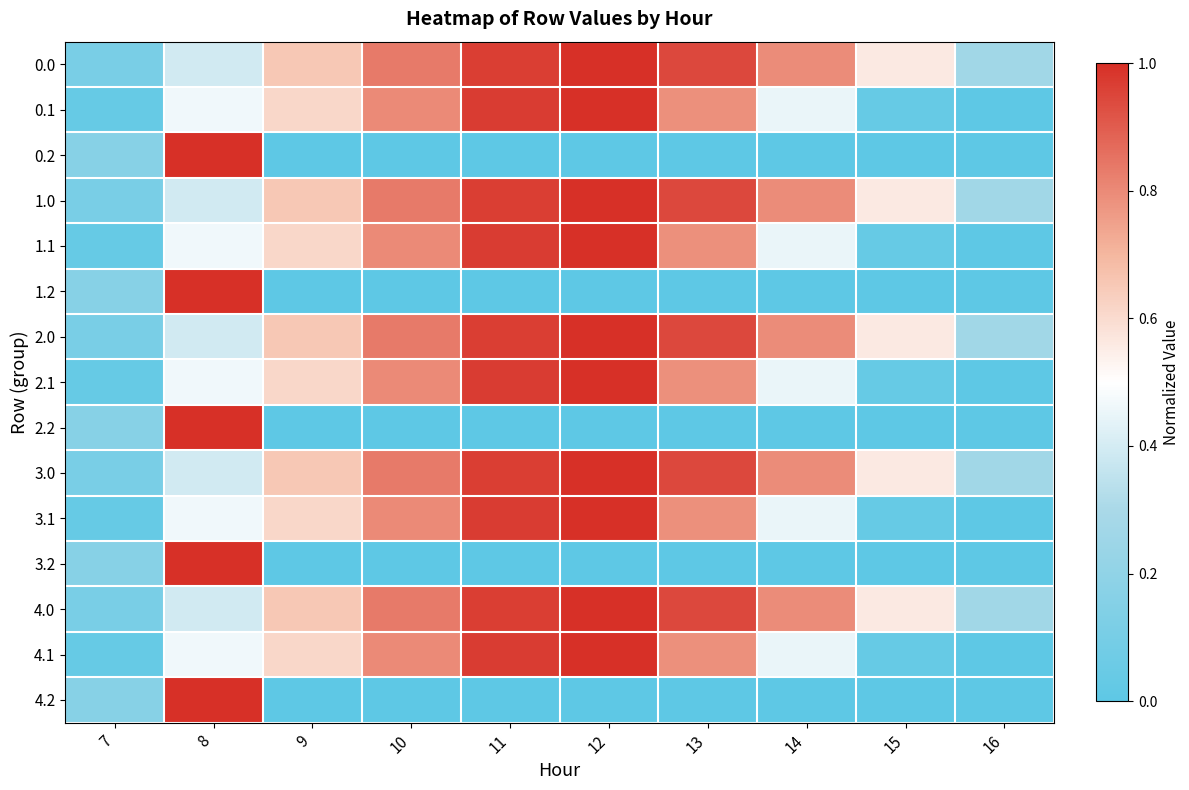

Reading left to right, extract all data points from this chart.

0.0: 7=0.1	8=0.4	9=0.7	10=0.8	11=1.0	12=1.0	13=0.9	14=0.8	15=0.6	16=0.3
0.1: 7=0.0	8=0.5	9=0.6	10=0.8	11=1.0	12=1.0	13=0.8	14=0.5	15=0.0	16=0.0
0.2: 7=0.2	8=1.0	9=0.0	10=0.0	11=0.0	12=0.0	13=0.0	14=0.0	15=0.0	16=0.0
1.0: 7=0.1	8=0.4	9=0.7	10=0.8	11=1.0	12=1.0	13=0.9	14=0.8	15=0.6	16=0.3
1.1: 7=0.0	8=0.5	9=0.6	10=0.8	11=1.0	12=1.0	13=0.8	14=0.5	15=0.0	16=0.0
1.2: 7=0.2	8=1.0	9=0.0	10=0.0	11=0.0	12=0.0	13=0.0	14=0.0	15=0.0	16=0.0
2.0: 7=0.1	8=0.4	9=0.7	10=0.8	11=1.0	12=1.0	13=0.9	14=0.8	15=0.6	16=0.3
2.1: 7=0.0	8=0.5	9=0.6	10=0.8	11=1.0	12=1.0	13=0.8	14=0.5	15=0.0	16=0.0
2.2: 7=0.2	8=1.0	9=0.0	10=0.0	11=0.0	12=0.0	13=0.0	14=0.0	15=0.0	16=0.0
3.0: 7=0.1	8=0.4	9=0.7	10=0.8	11=1.0	12=1.0	13=0.9	14=0.8	15=0.6	16=0.3
3.1: 7=0.0	8=0.5	9=0.6	10=0.8	11=1.0	12=1.0	13=0.8	14=0.5	15=0.0	16=0.0
3.2: 7=0.2	8=1.0	9=0.0	10=0.0	11=0.0	12=0.0	13=0.0	14=0.0	15=0.0	16=0.0
4.0: 7=0.1	8=0.4	9=0.7	10=0.8	11=1.0	12=1.0	13=0.9	14=0.8	15=0.6	16=0.3
4.1: 7=0.0	8=0.5	9=0.6	10=0.8	11=1.0	12=1.0	13=0.8	14=0.5	15=0.0	16=0.0
4.2: 7=0.2	8=1.0	9=0.0	10=0.0	11=0.0	12=0.0	13=0.0	14=0.0	15=0.0	16=0.0